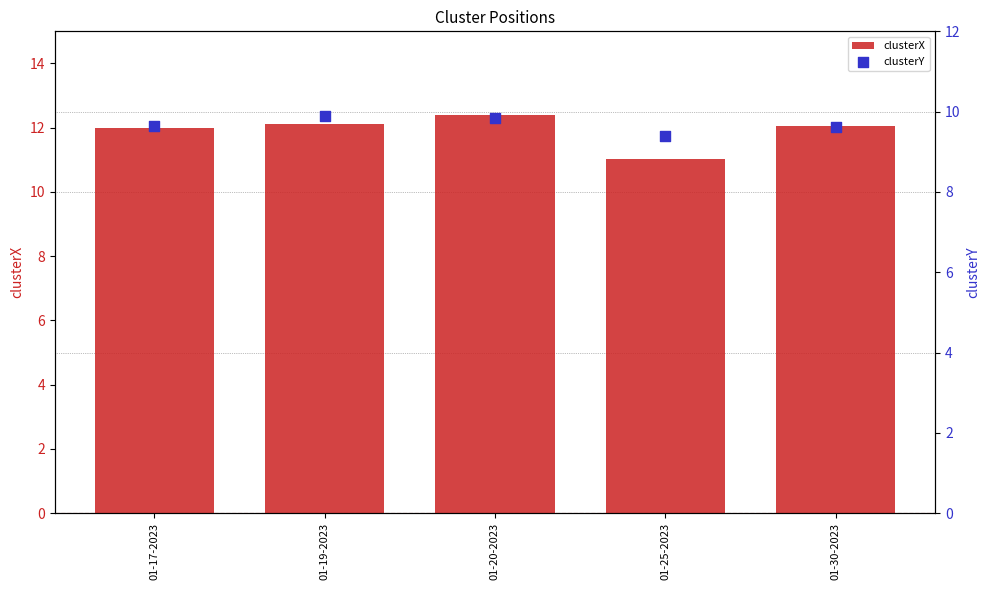

At which category is the sum across all series the highest?

01-20-2023